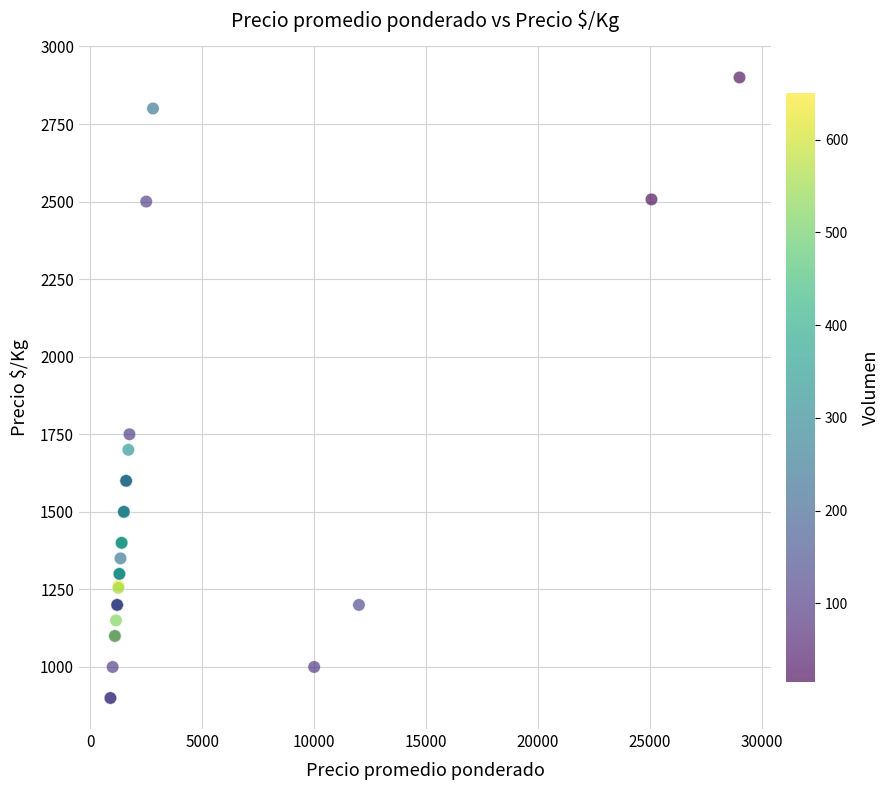

What Y value in the scatter plot is closest to 1900?

1750